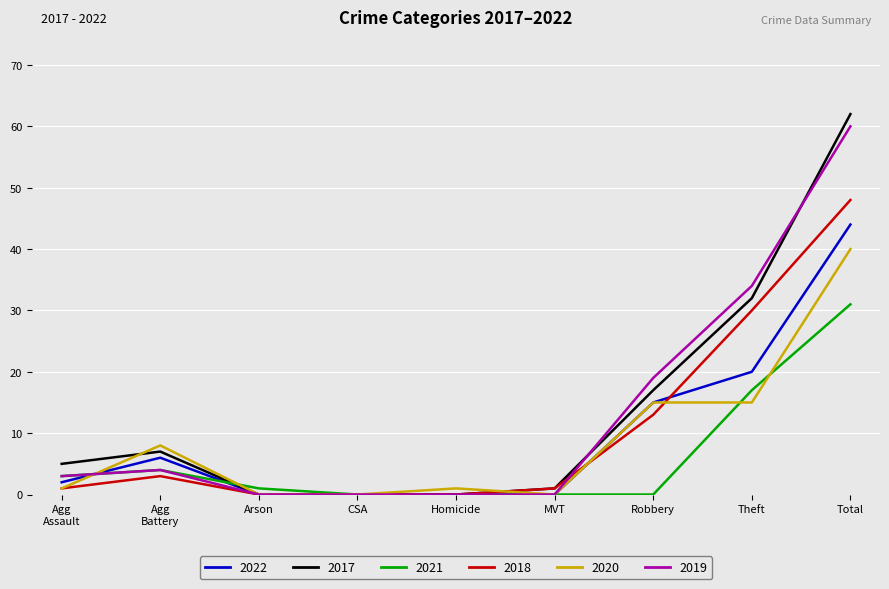

At which category is the sum across all series the highest?

Total